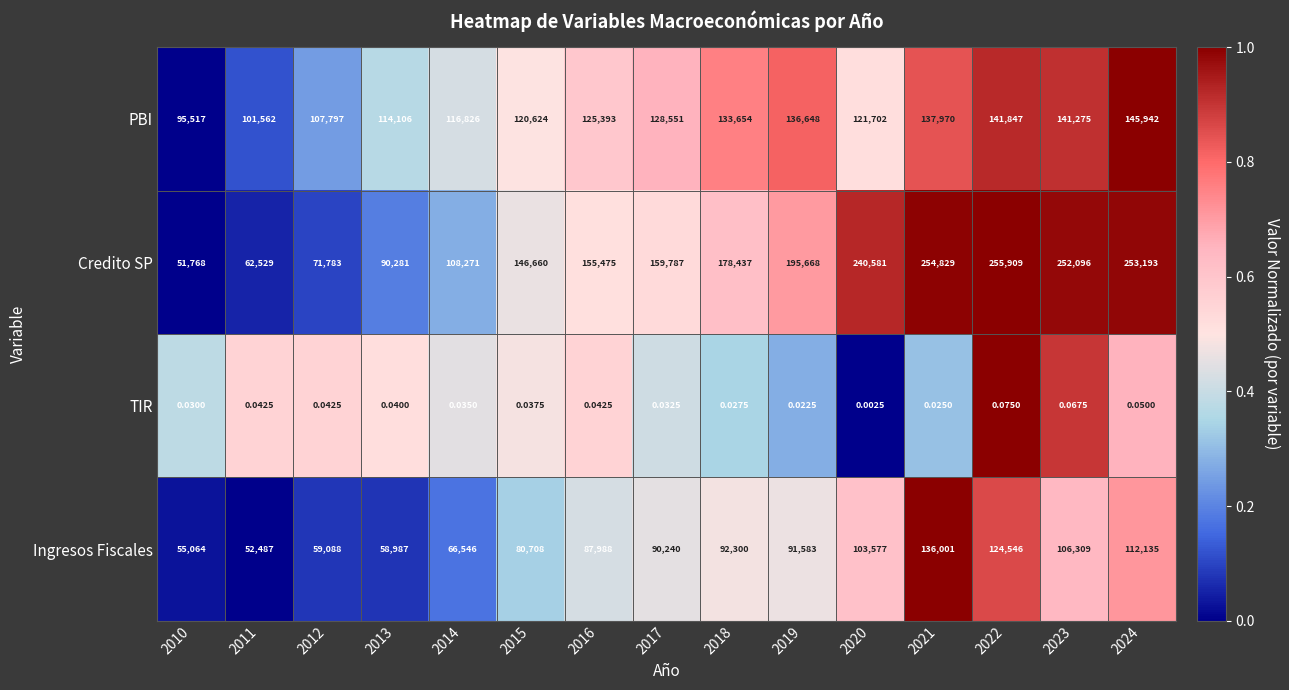

Which series has the widest spread of values?

Credito SP